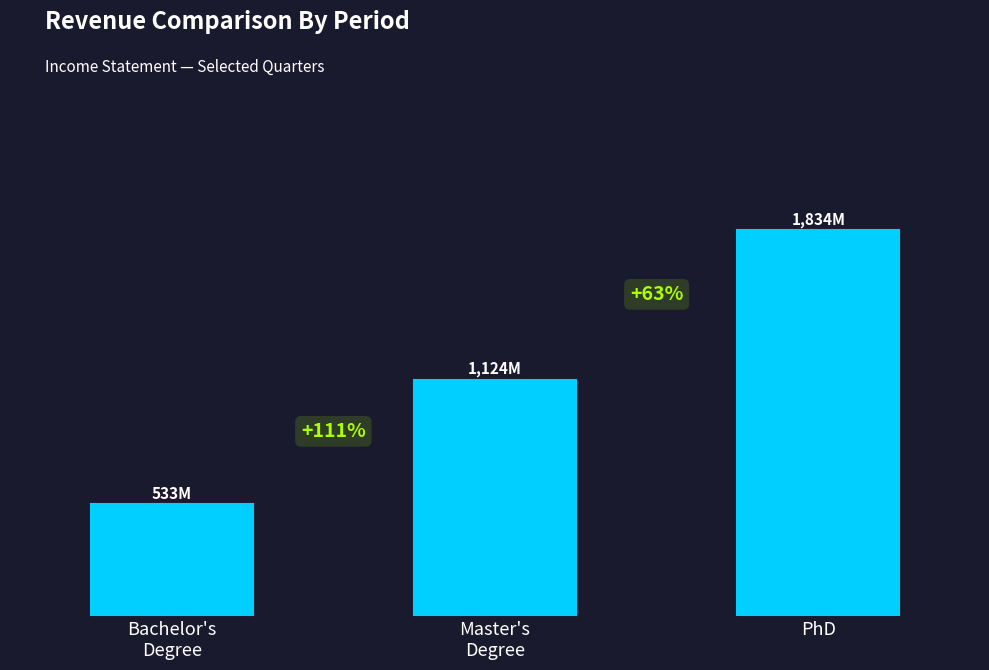

Are the bars grouped side by side (vs. stacked)?

No